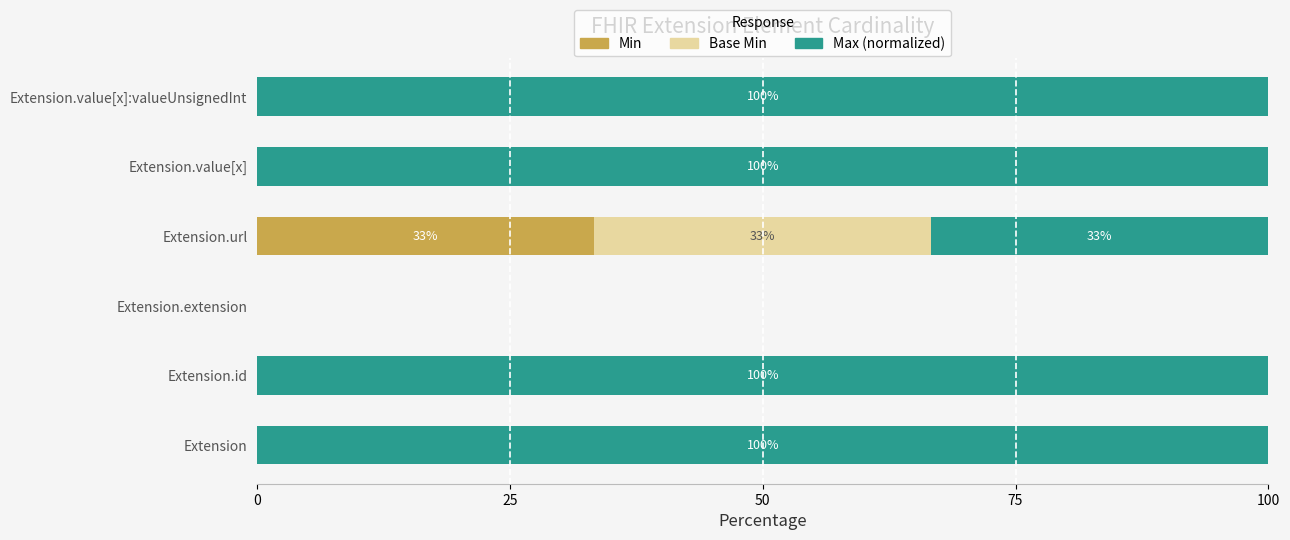

What is the total value across all series at Extension?

100.0